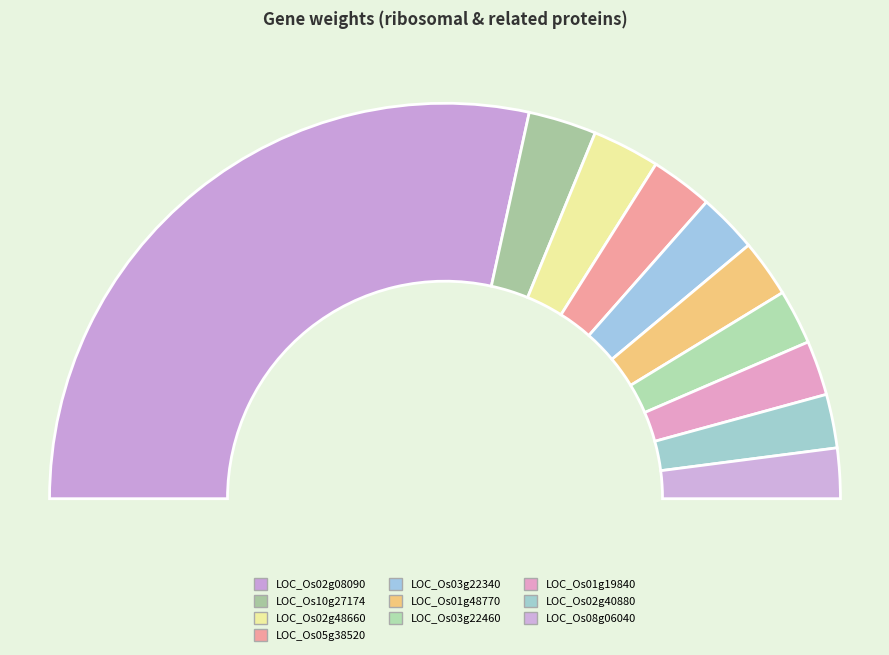

To the nearest percent, what is the combined percentage of LOC_Os01g19840 and LOC_Os05g38520?

10%